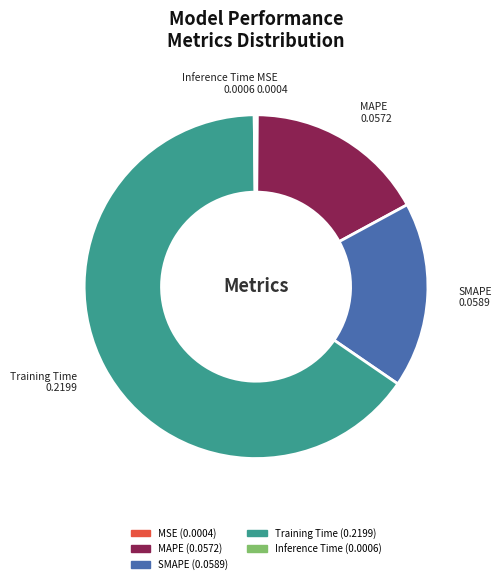

What is the largest slice in the pie chart?

Training Time